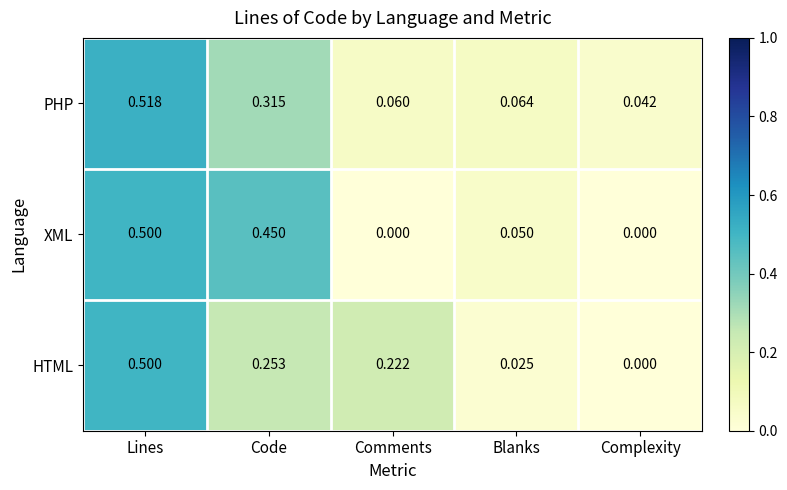

At which category does the chart reach its peak across all series?

Lines